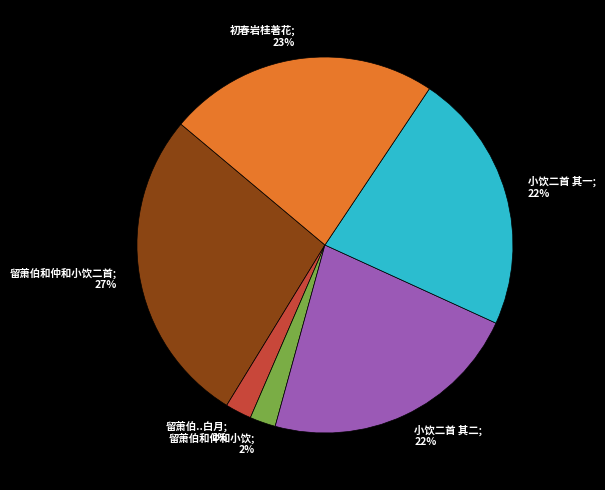

Which has a higher value, 初春岩桂著花; 23% or 留萧伯和仲和小饮二首; 27%?

留萧伯和仲和小饮二首; 27%